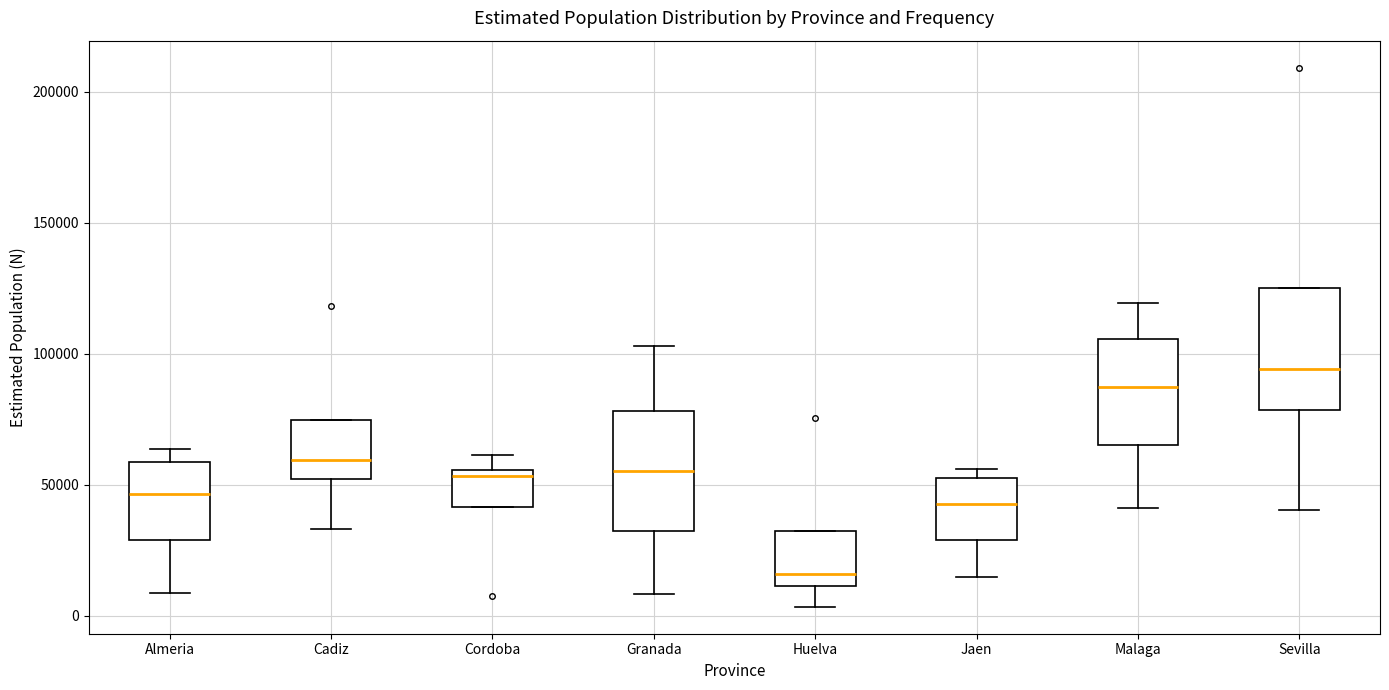

Which box has the lowest median line?

Huelva